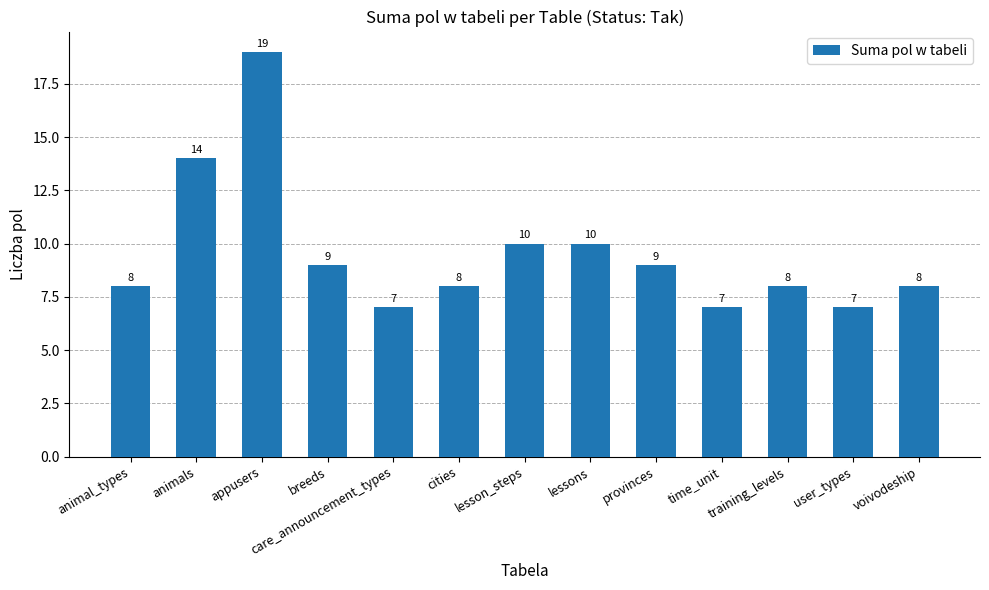

How many values are below 8?

3